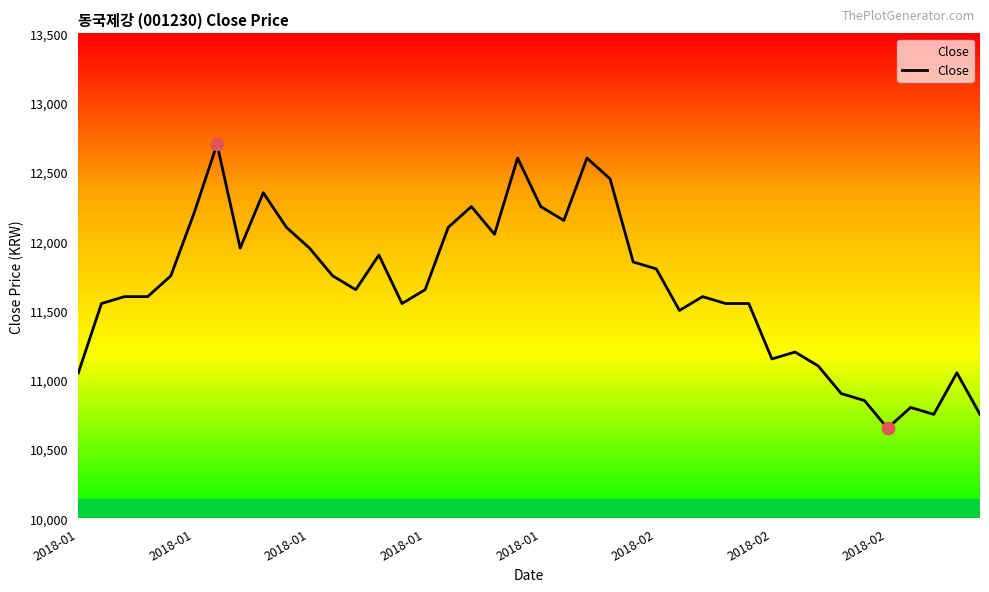

What is the smallest value displayed?

10650